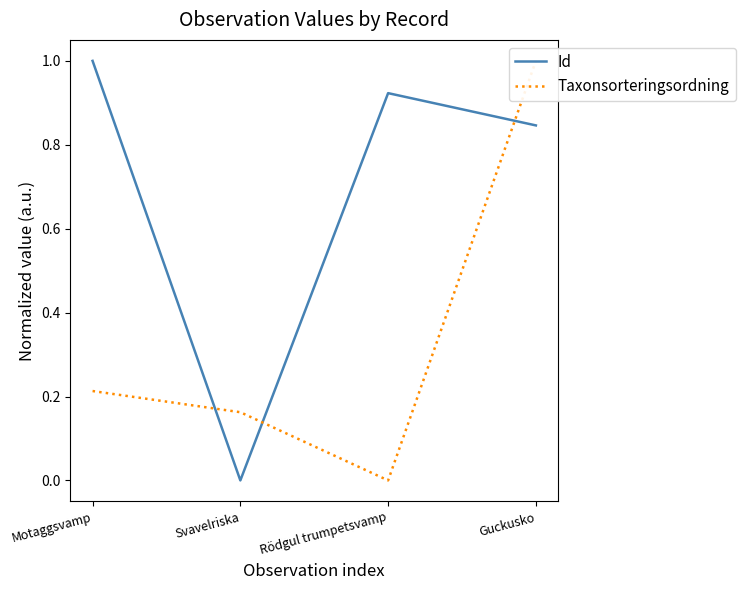

Is this an area chart (filled region under the line)?

No